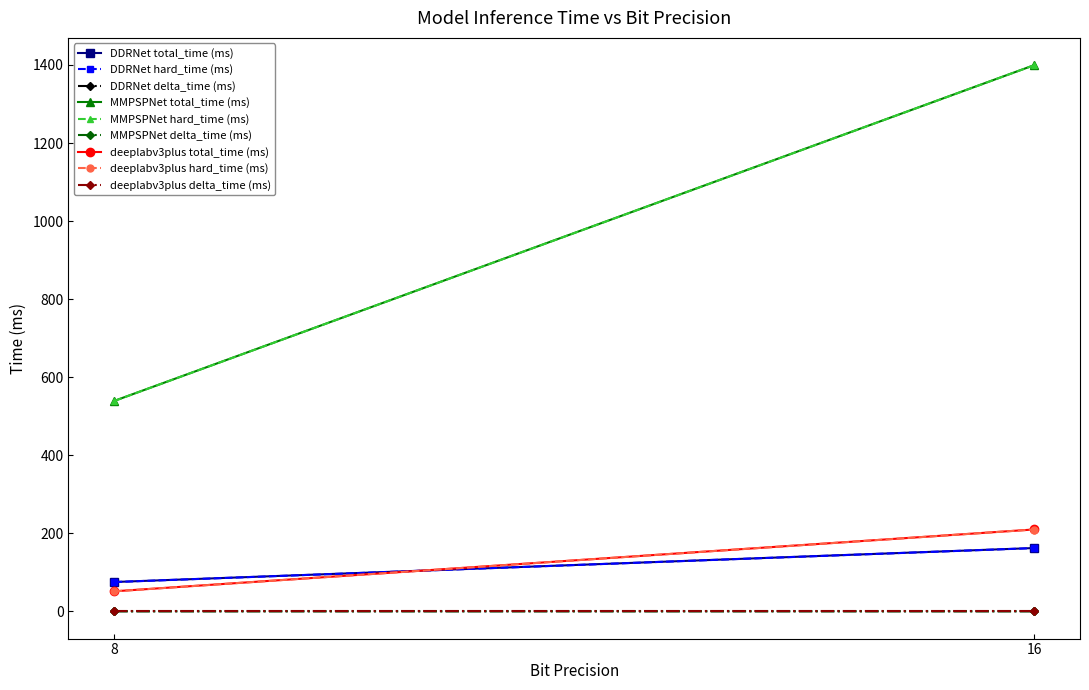

Does the chart have visible grid lines?

No